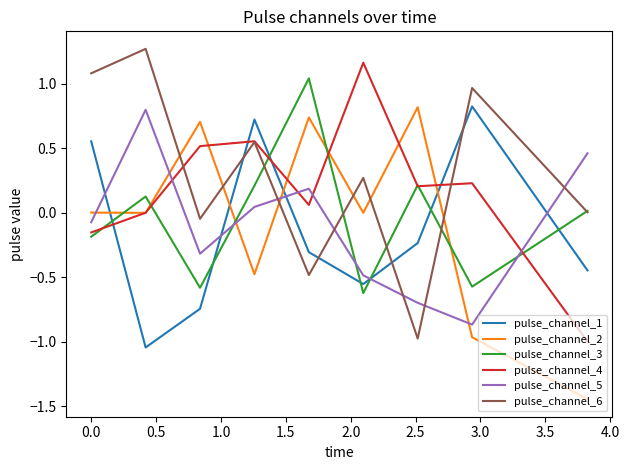

How many intersections are there between pulse_channel_2 and pulse_channel_6?

6